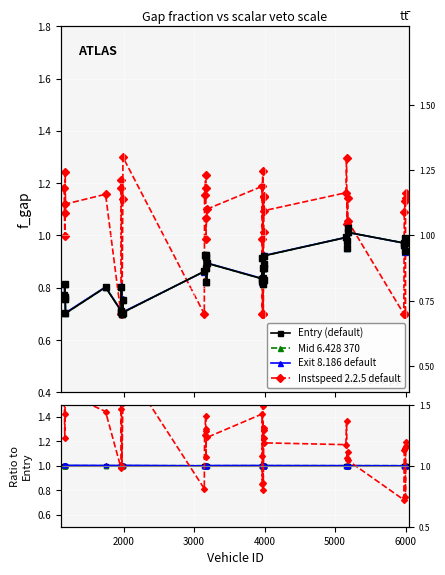

Is it true that Mid 6.428 370 equals 0.3 at 23?

False